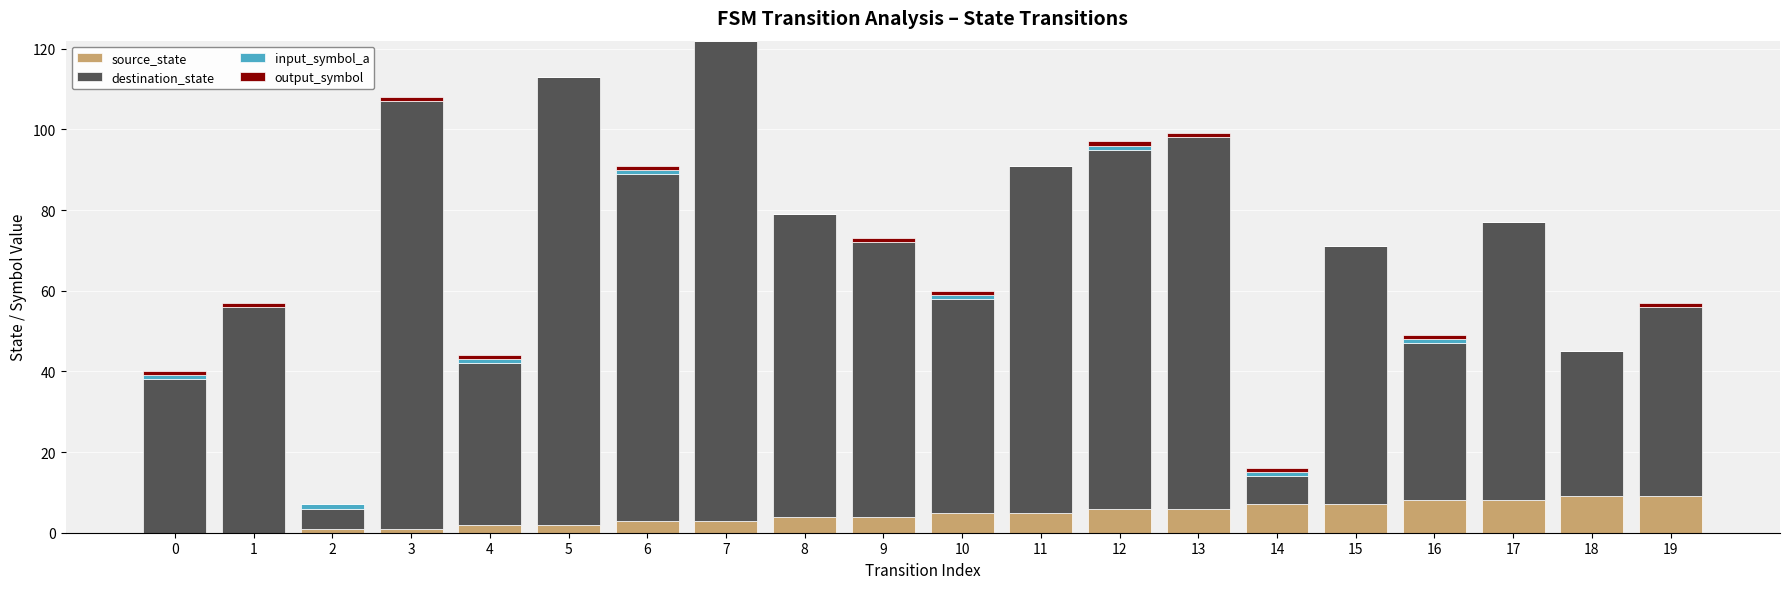

What is the sum of all source_state values?

90